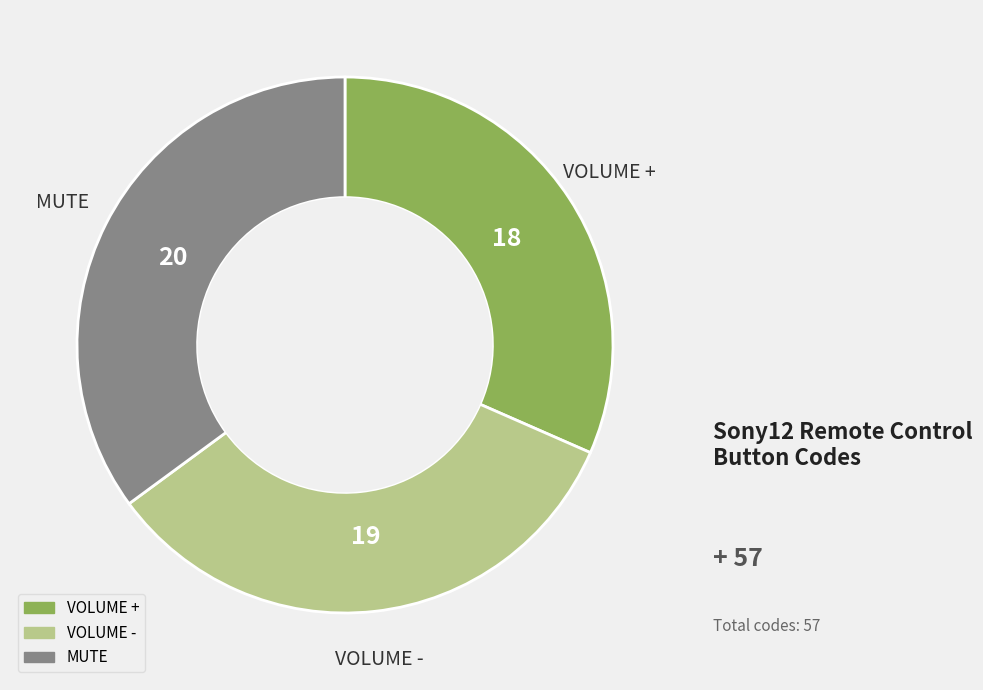

Which slice is the largest?

MUTE